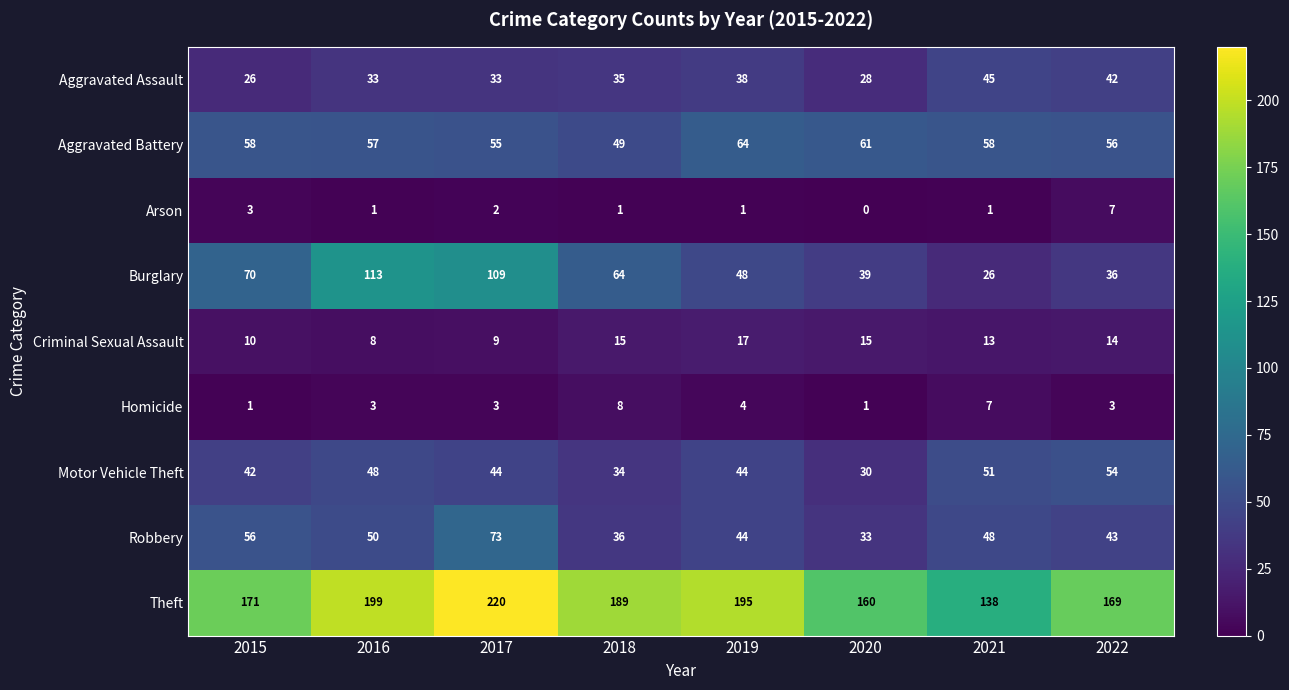

What value does the Motor Vehicle Theft series have at 2021, to the nearest 5?

50